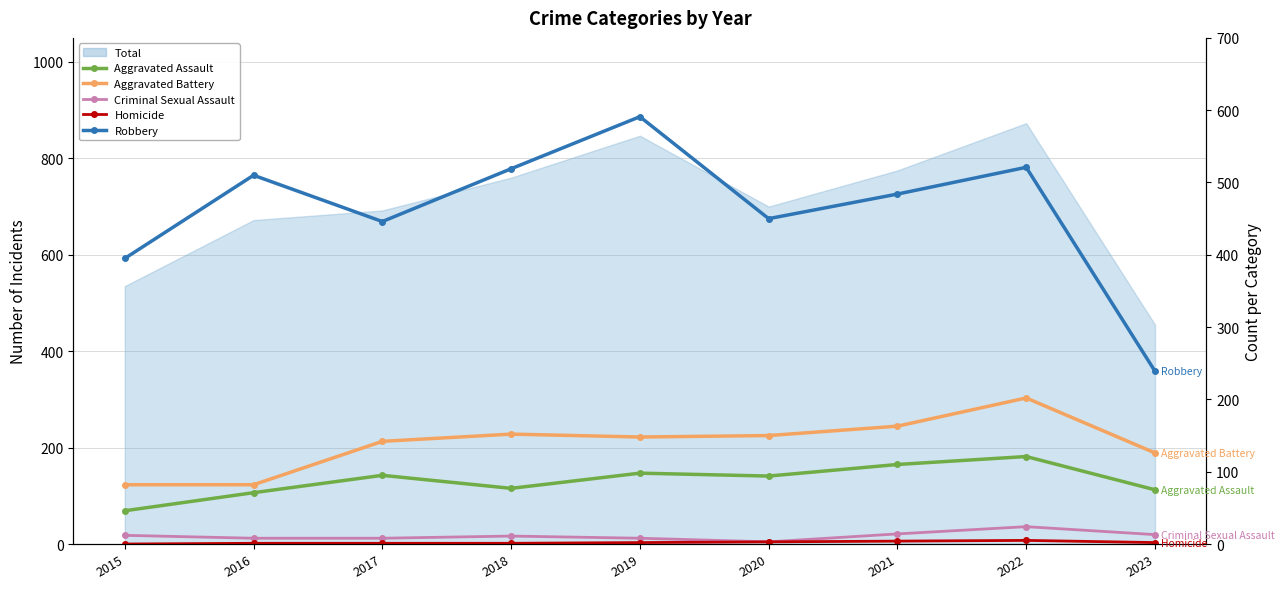

Which has a higher value, 2023 or 2019?

2019